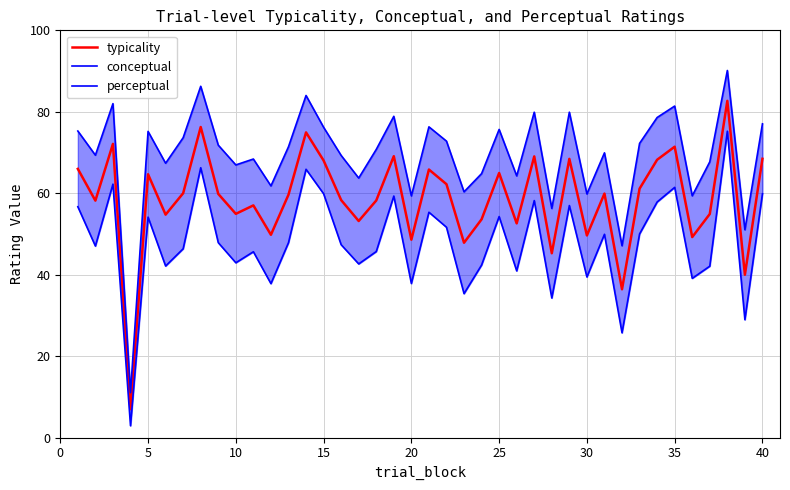

How many values in the conceptual series exceed 71?

20